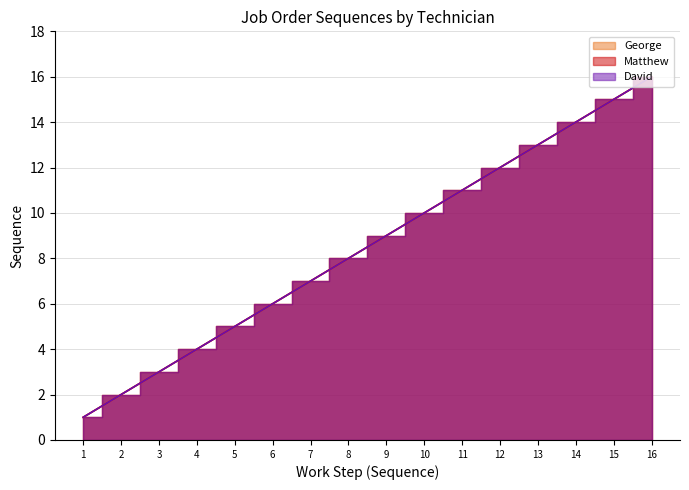

What is the difference between the maximum and second lowest values in the Matthew series?

14